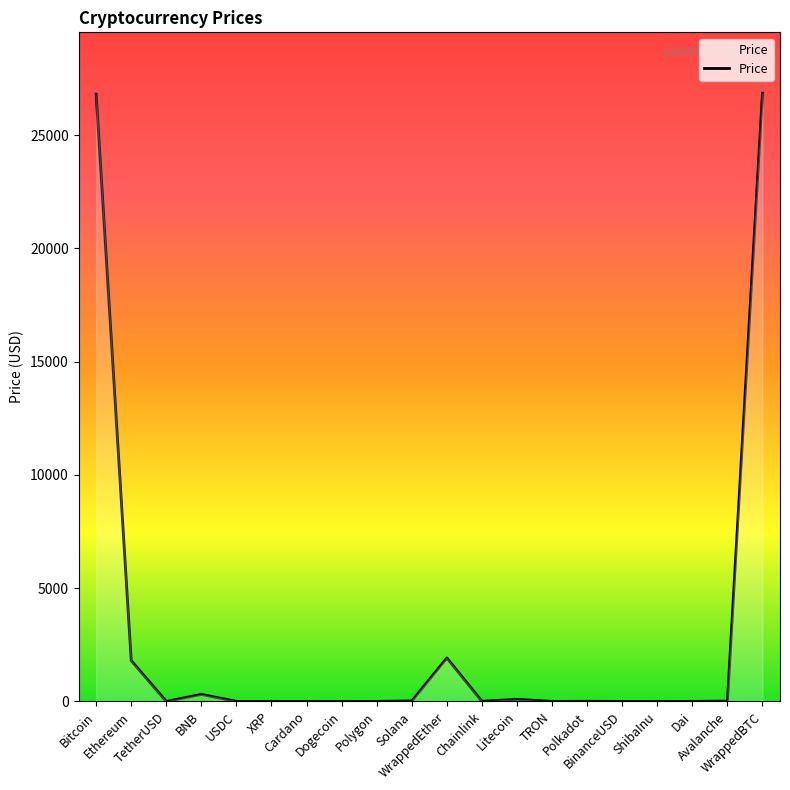

What is the sum of the values at Avalanche and Solana?

35.4